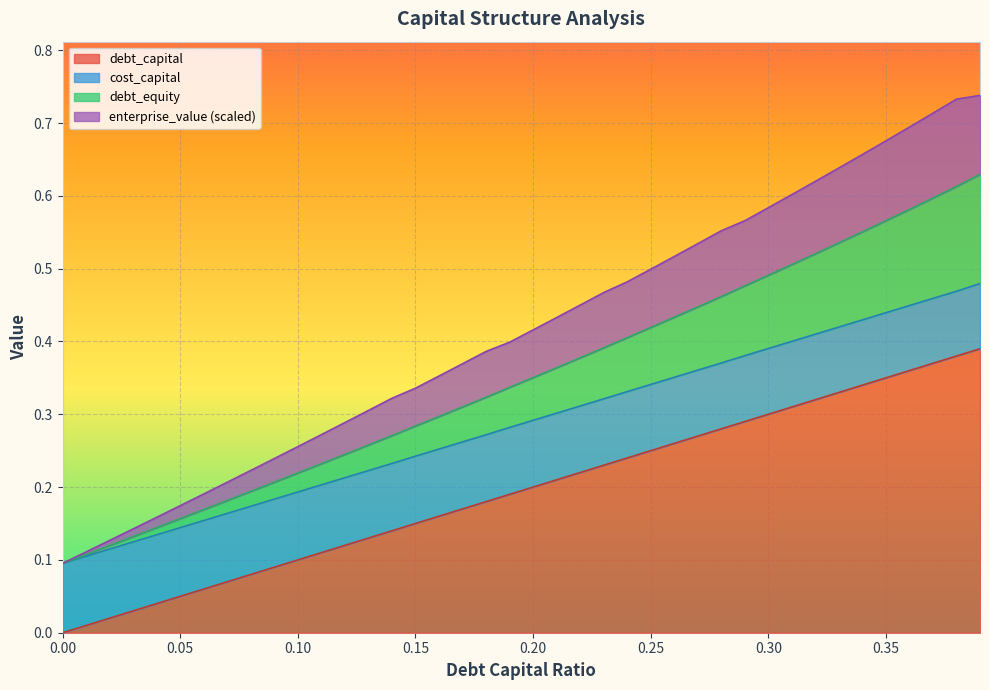

What is the spread (max minus min) of values at 0.13?

0.2